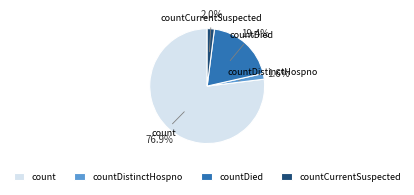

Is the sum of count and countDistinctHospno greater than half?

Yes